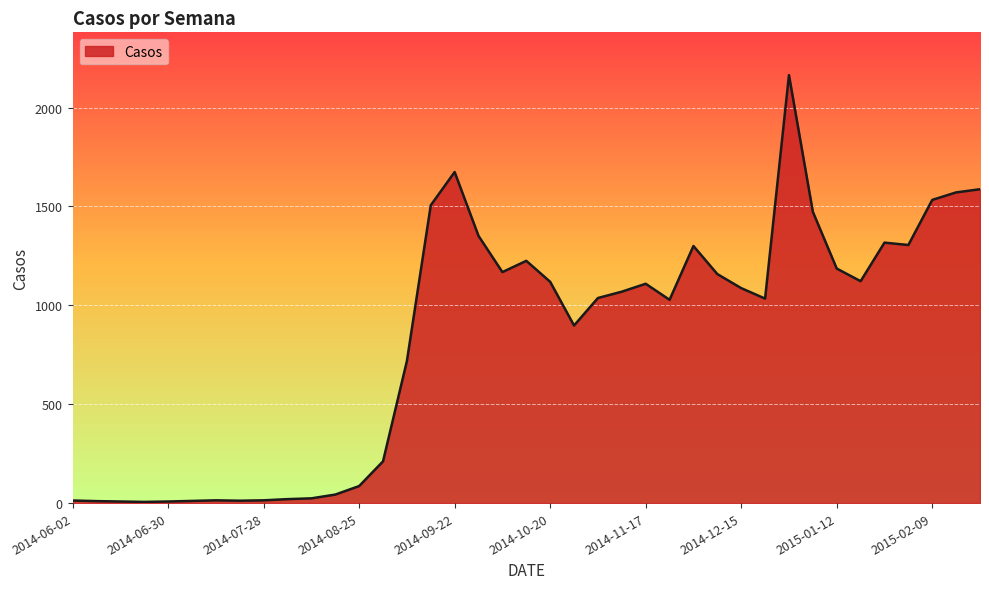

What is the greatest value displayed?

2164